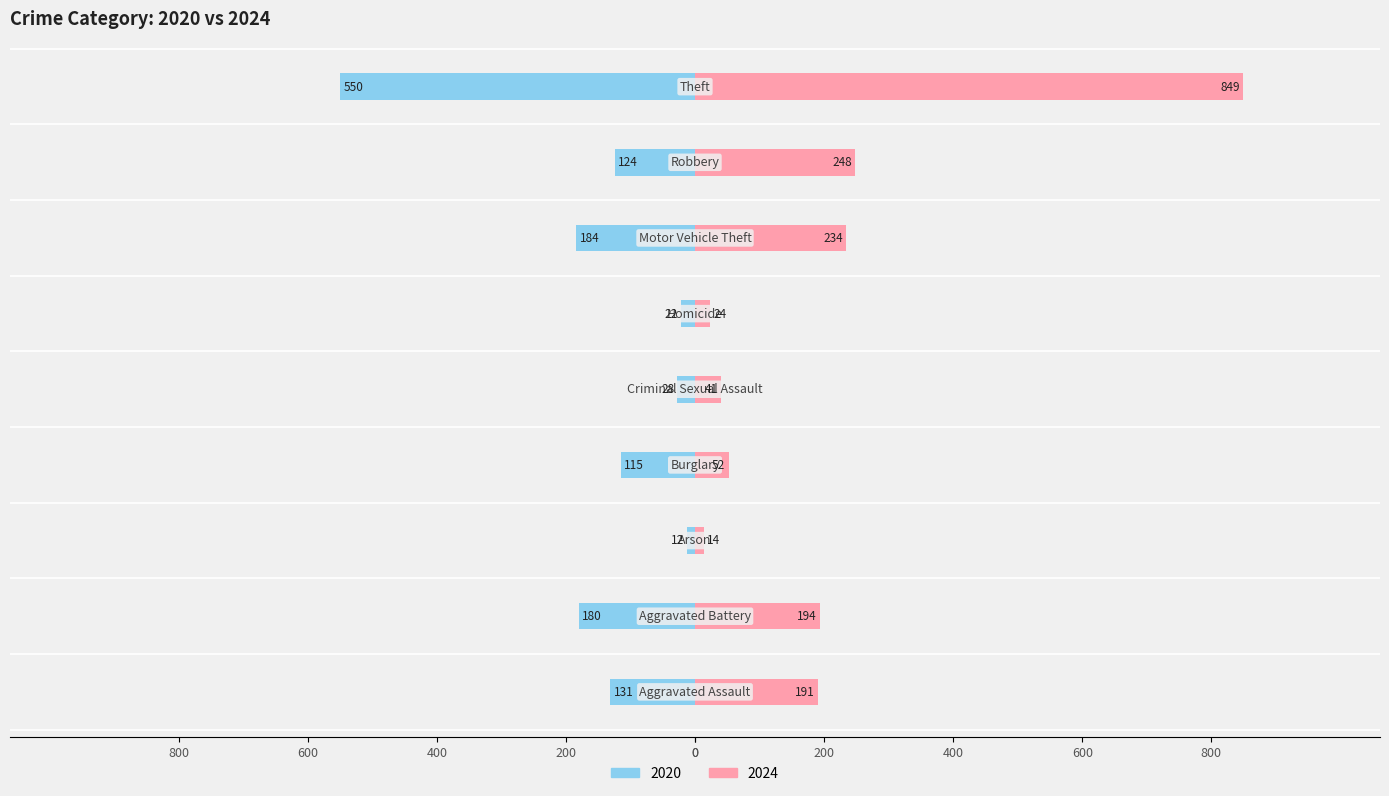

True or false: 2024 has a value of 58 at Criminal Sexual Assault.

False